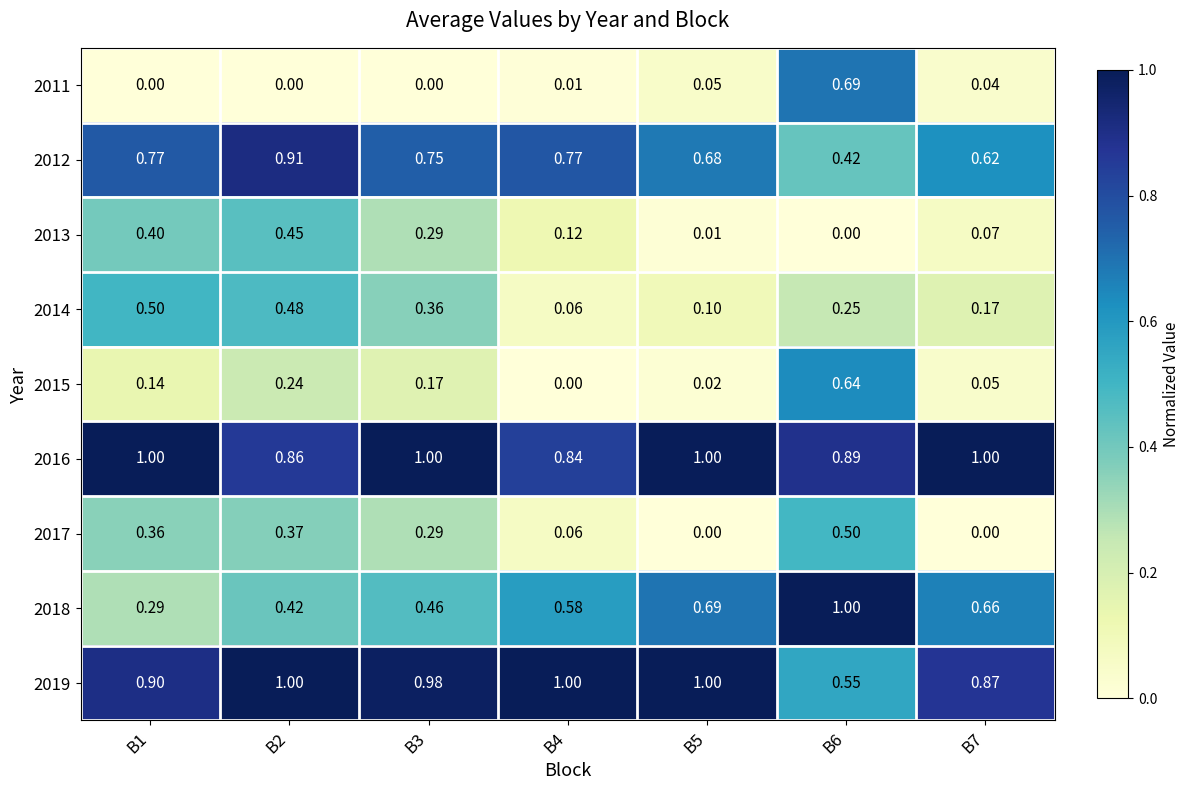

Is the value of 2013 at B1 greater than the value of 2019 at B5?

No